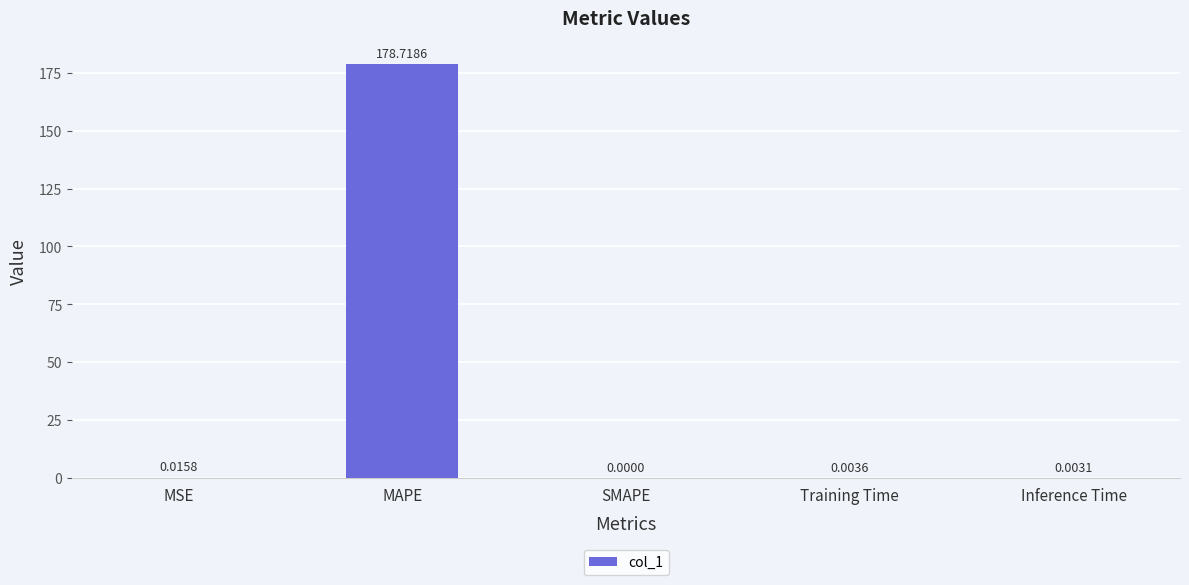

Between Training Time and MSE, which is larger?

MSE